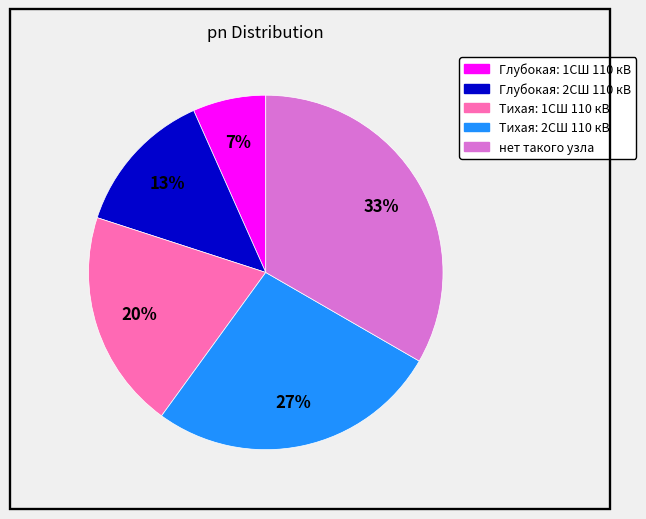

To the nearest percent, what is the combined percentage of Тихая: 2СШ 110 кВ and Тихая: 1СШ 110 кВ?

47%